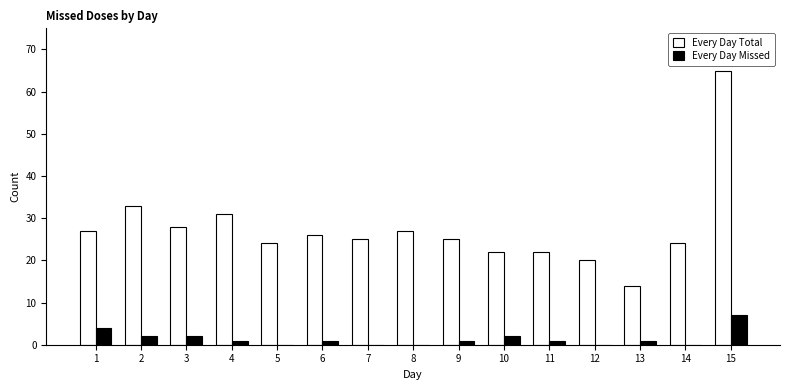

What is the sum of all Every Day Total values?

413